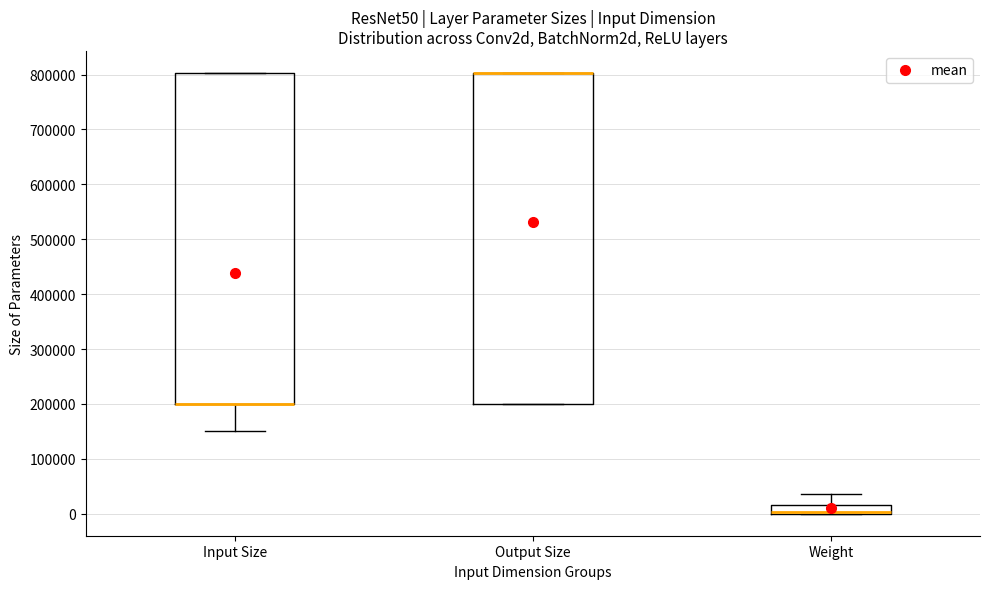

Reading left to right, transcribe this box plot: for each box, give where its median line is, the range the box spans, and where its two whiskers end, as read against the y-axis. The values are not printed on the chart, so give them approximately, as read against the axis.

Input Size: median 200000 (drawn on the box's lower edge), box 200000 to 800000, whiskers 150000 to 800000
Output Size: median 800000 (drawn on the box's upper edge), box 200000 to 800000, whiskers 200000 to 800000
Weight: median 0 (drawn on the box's lower edge), box 0 to 20000, whiskers 0 to 40000